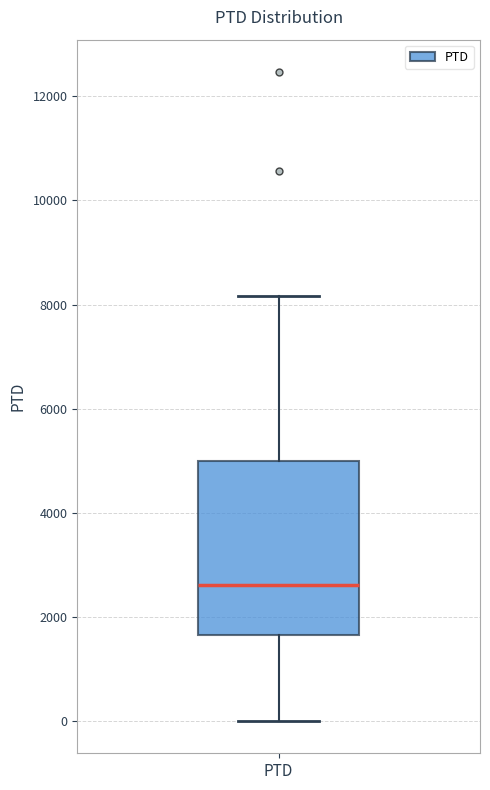

Read this box plot against the y-axis: the position of the median line, the range covered by the box, and the ends of both whiskers. The values are not printed on the chart, so give them approximately, as read against the axis.

median 2600, box 1600 to 5000, whiskers 0 to 8200